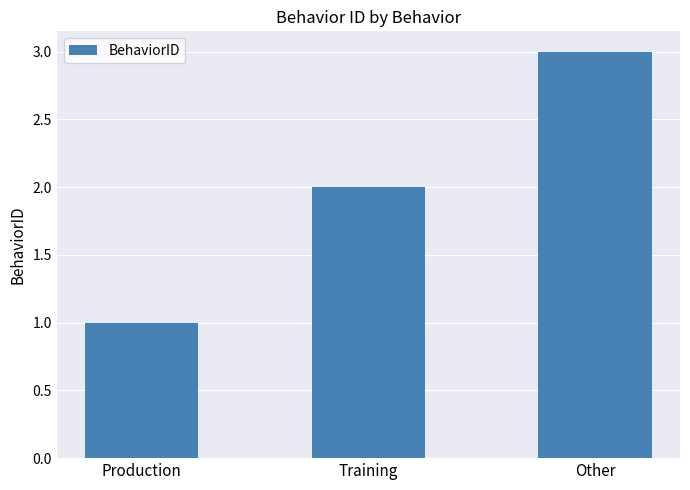

How many distinct data groups are displayed?

1